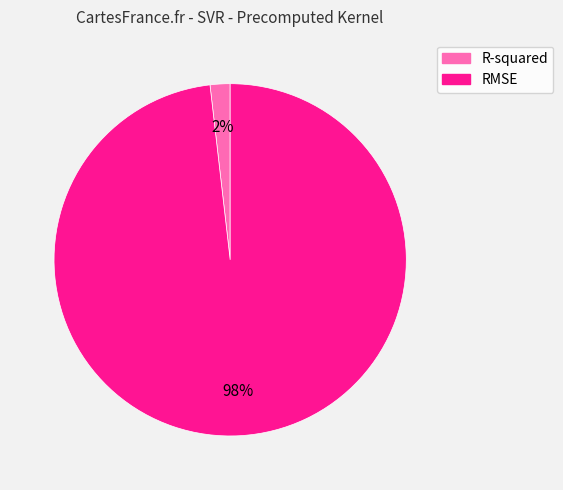

Is it true that R-squared is 2% of the pie?

True